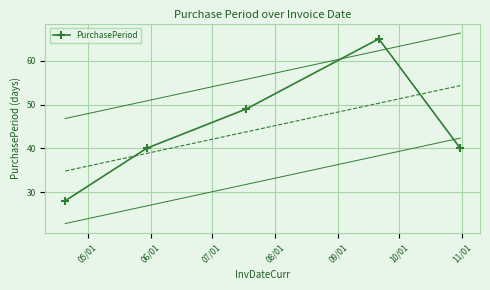

True or false: PurchasePeriod has more than 1 interior local peaks.

False